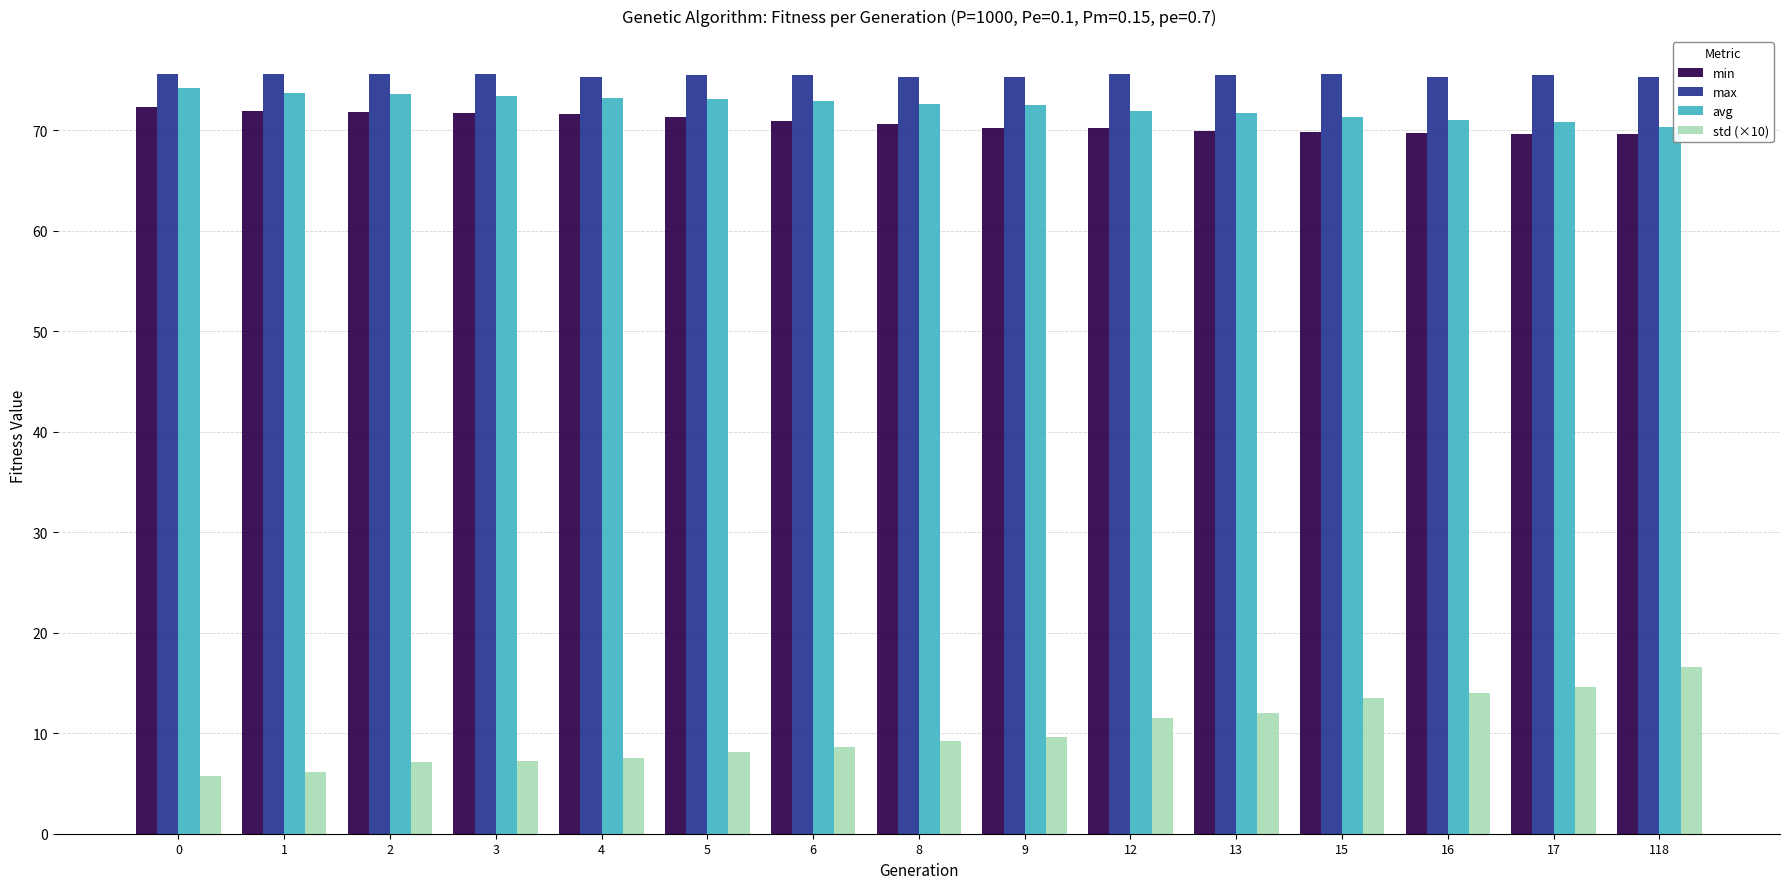

What are all the series names shown in the legend?

min, max, avg, std (×10)